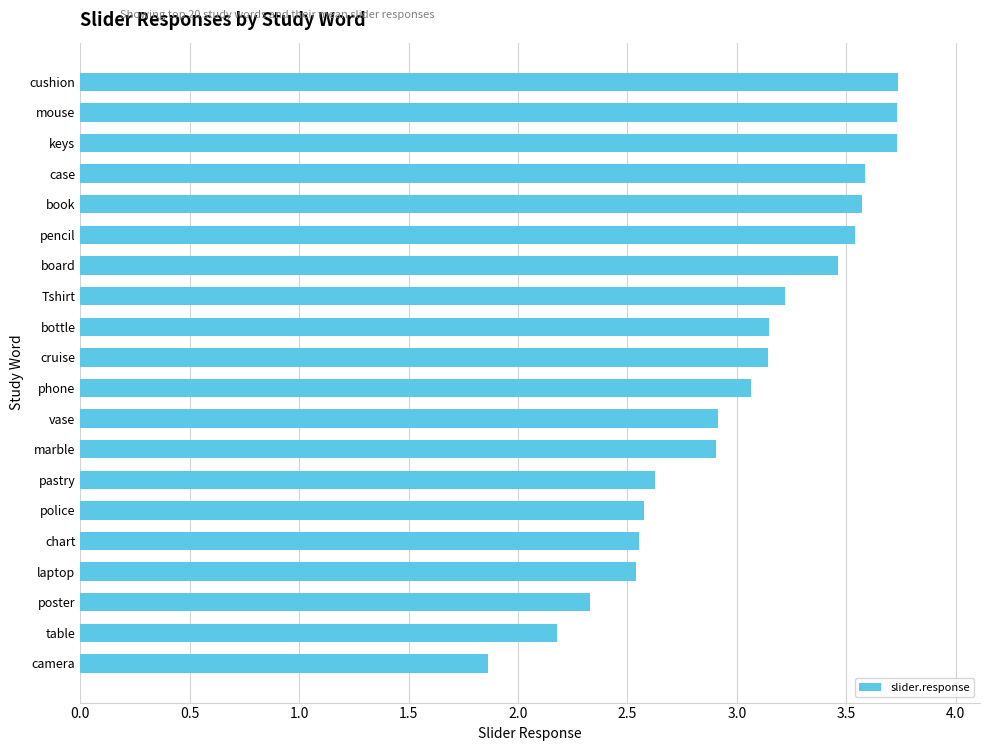

What is the minimum value shown in the chart?

1.9